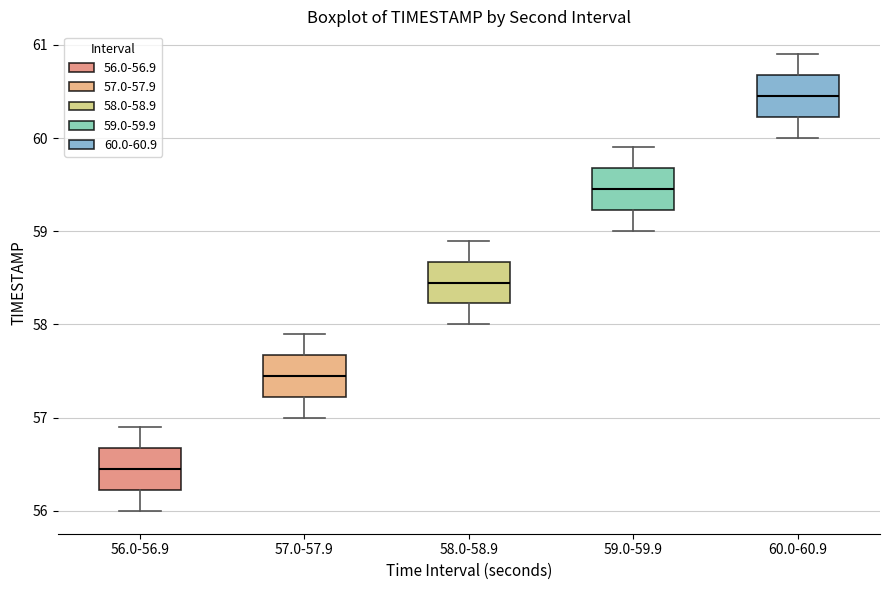

Reading left to right, transcribe this box plot: for each box, give where its median line is, the range the box spans, and where its two whiskers end, as read against the y-axis. The values are not printed on the chart, so give them approximately, as read against the axis.

56.0-56.9: median 56.5, box 56.2 to 56.7, whiskers 56.0 to 56.9
57.0-57.9: median 57.5, box 57.2 to 57.7, whiskers 57.0 to 57.9
58.0-58.9: median 58.5, box 58.2 to 58.7, whiskers 58.0 to 58.9
59.0-59.9: median 59.5, box 59.2 to 59.7, whiskers 59.0 to 59.9
60.0-60.9: median 60.5, box 60.2 to 60.7, whiskers 60.0 to 60.9